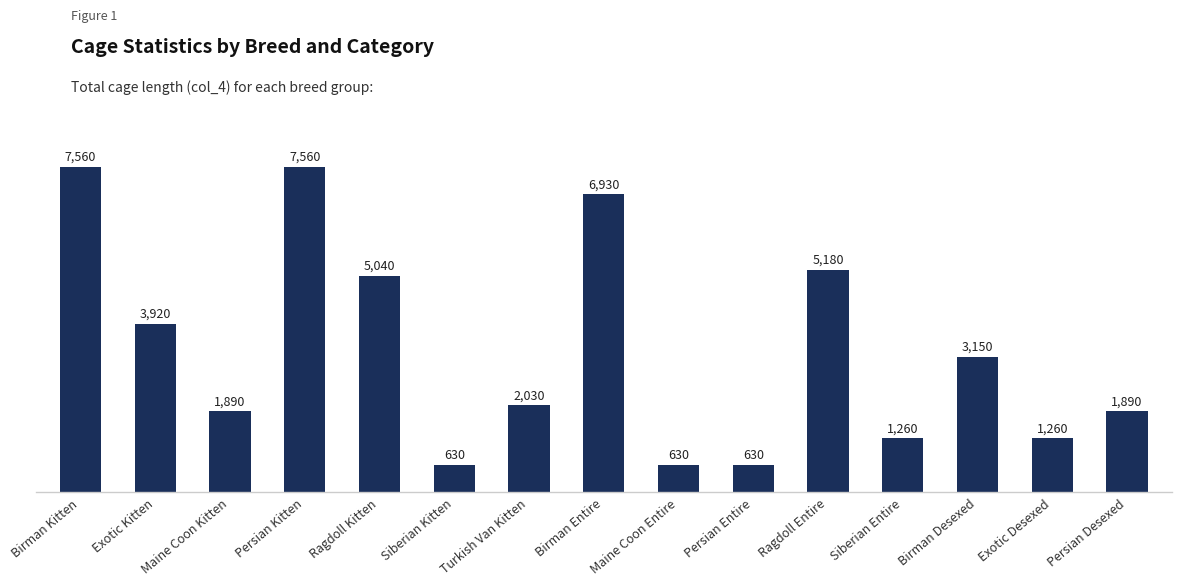

What is the label of the 7th bar from the right?

Maine Coon Entire